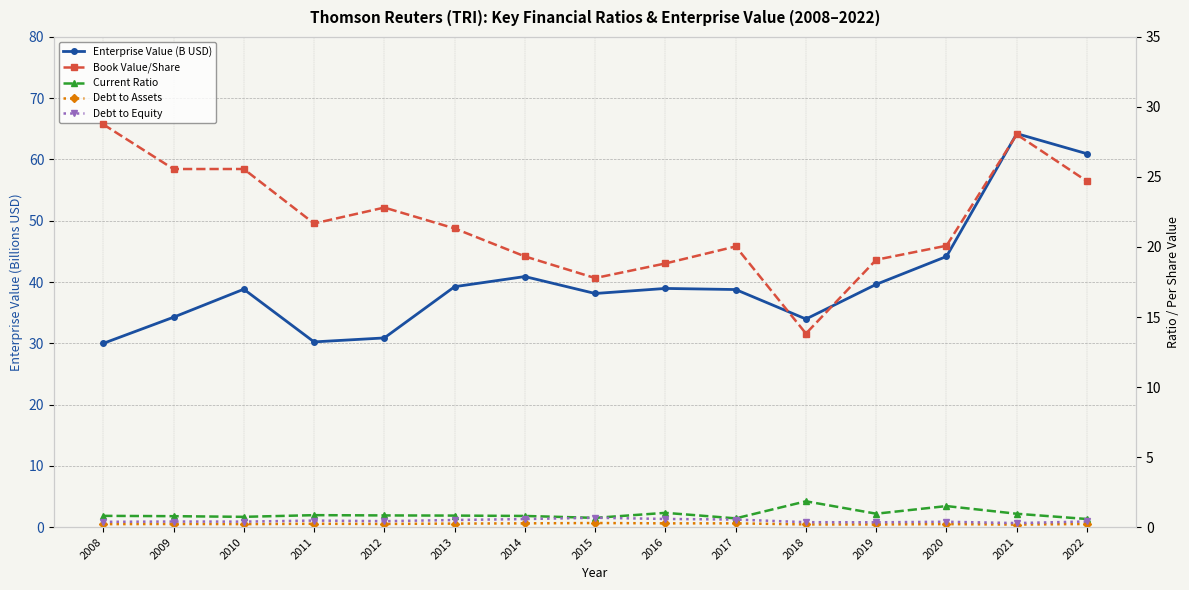

Does the chart display data point markers on the line(s)?

Yes